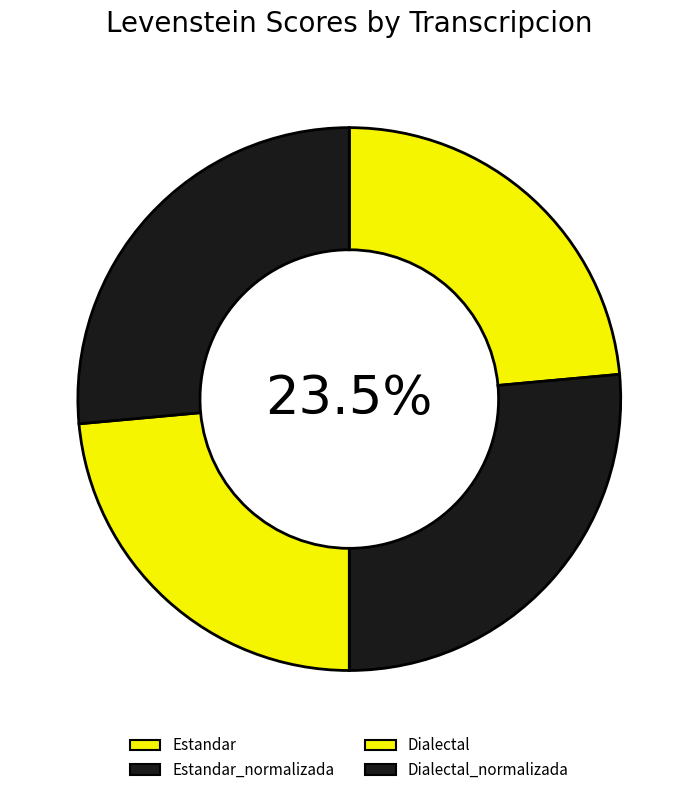

What percentage is the Dialectal slice, to the nearest percent?

24%